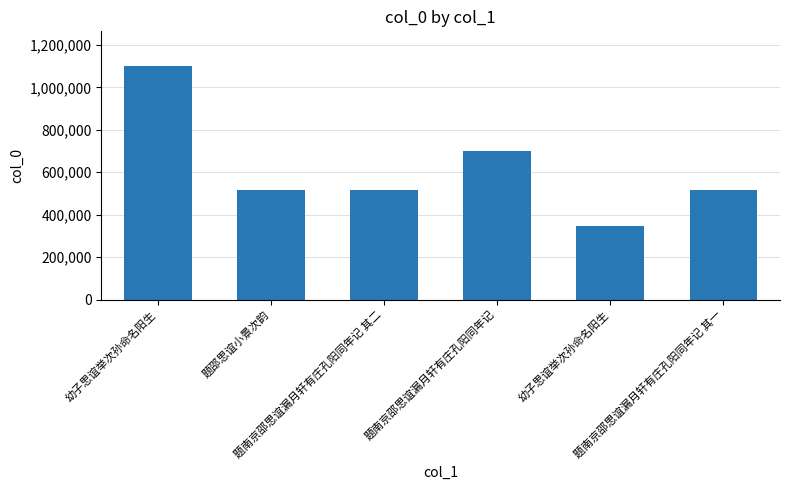

List the labels in order of value, smallest first.

幼子思谊举次孙命名阳生, 题南京邵思谊漏月轩有庄孔阳同年记 其一, 题南京邵思谊漏月轩有庄孔阳同年记 其二, 题邵思谊小景次韵, 题南京邵思谊漏月轩有庄孔阳同年记, 幼子思谊举次孙命名阳生